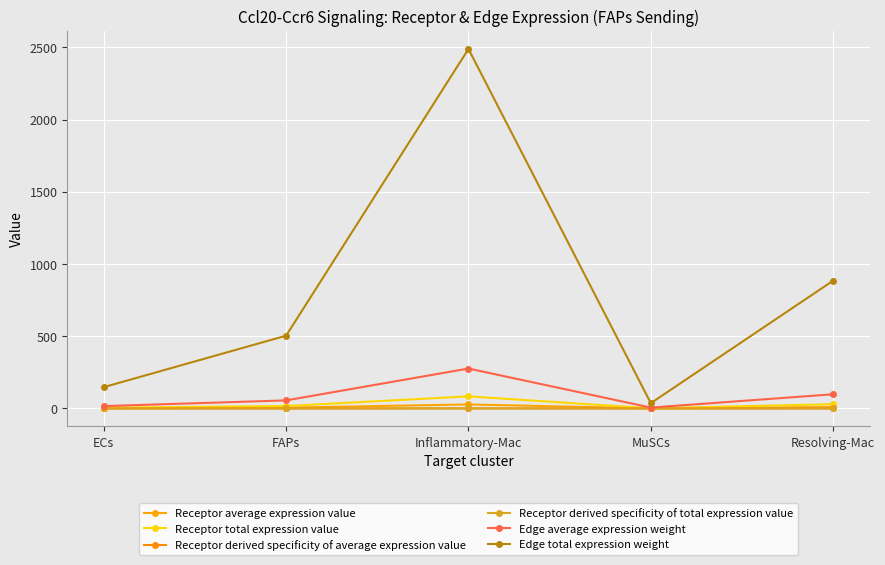

The value of Receptor total expression value at ECs is 2.0. True or false?

False